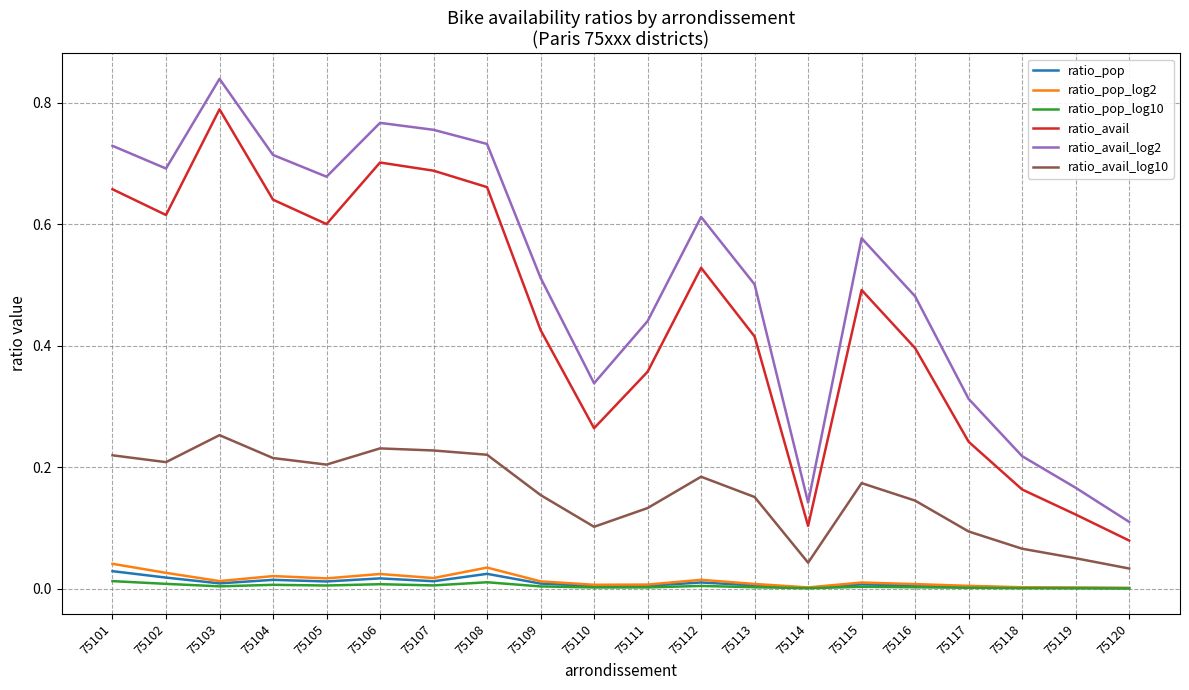

Which series has the largest range (max minus min)?

ratio_avail_log2